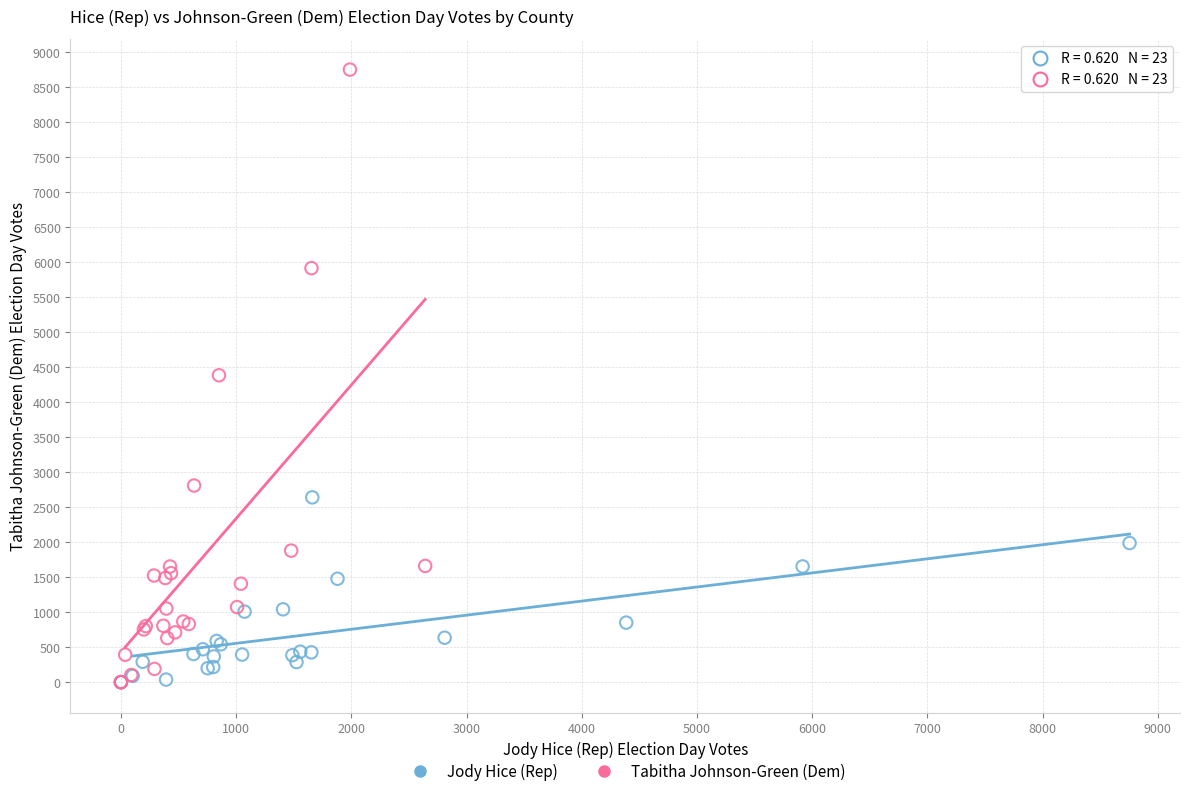

Which series contains the highest Y value?

Tabitha Johnson-Green (Dem)